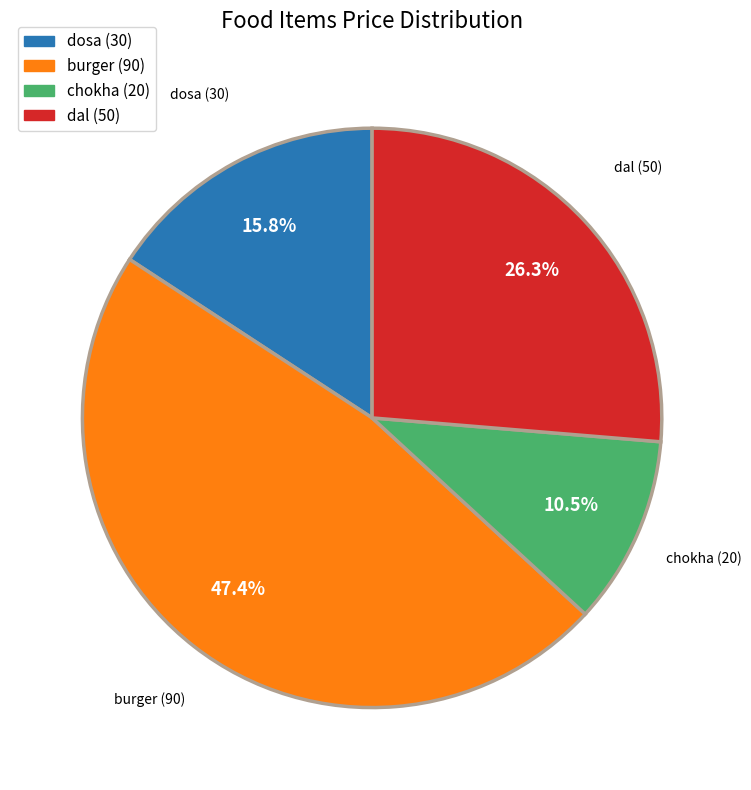

The dosa slice represents 16% of the pie. True or false?

True